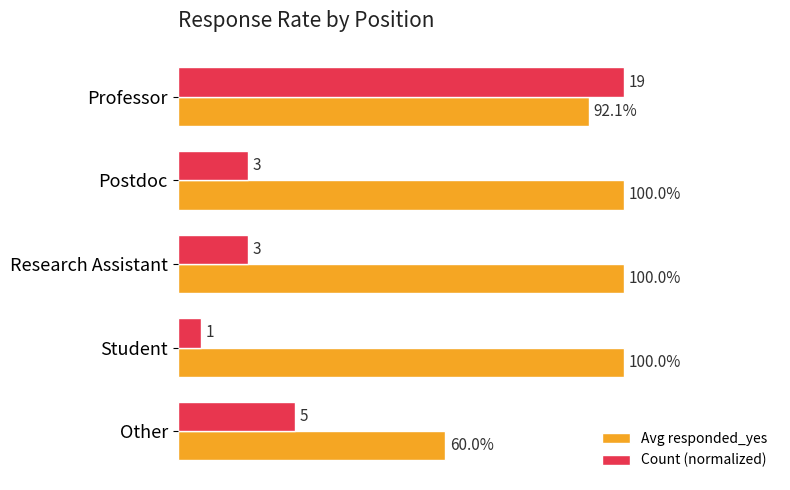

What are all the series names shown in the legend?

Avg responded_yes, Count (normalized)